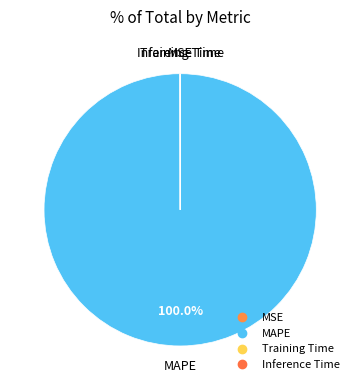

Rank the categories by value from lowest to highest.

Inference Time, Training Time, MSE, MAPE